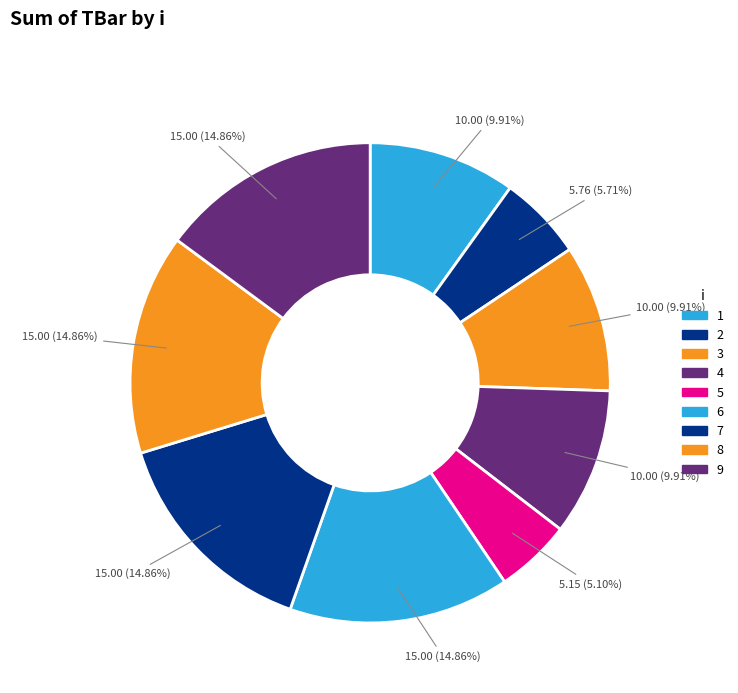

Do 8 and 6 together represent more than half of the pie?

No